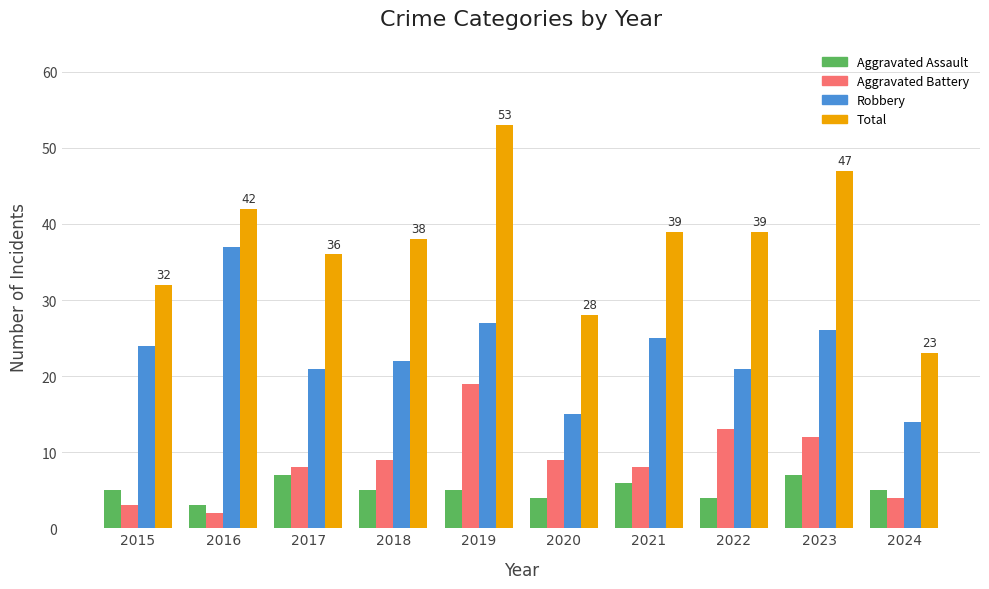

What is the approximate value of Aggravated Assault at 2022?

4